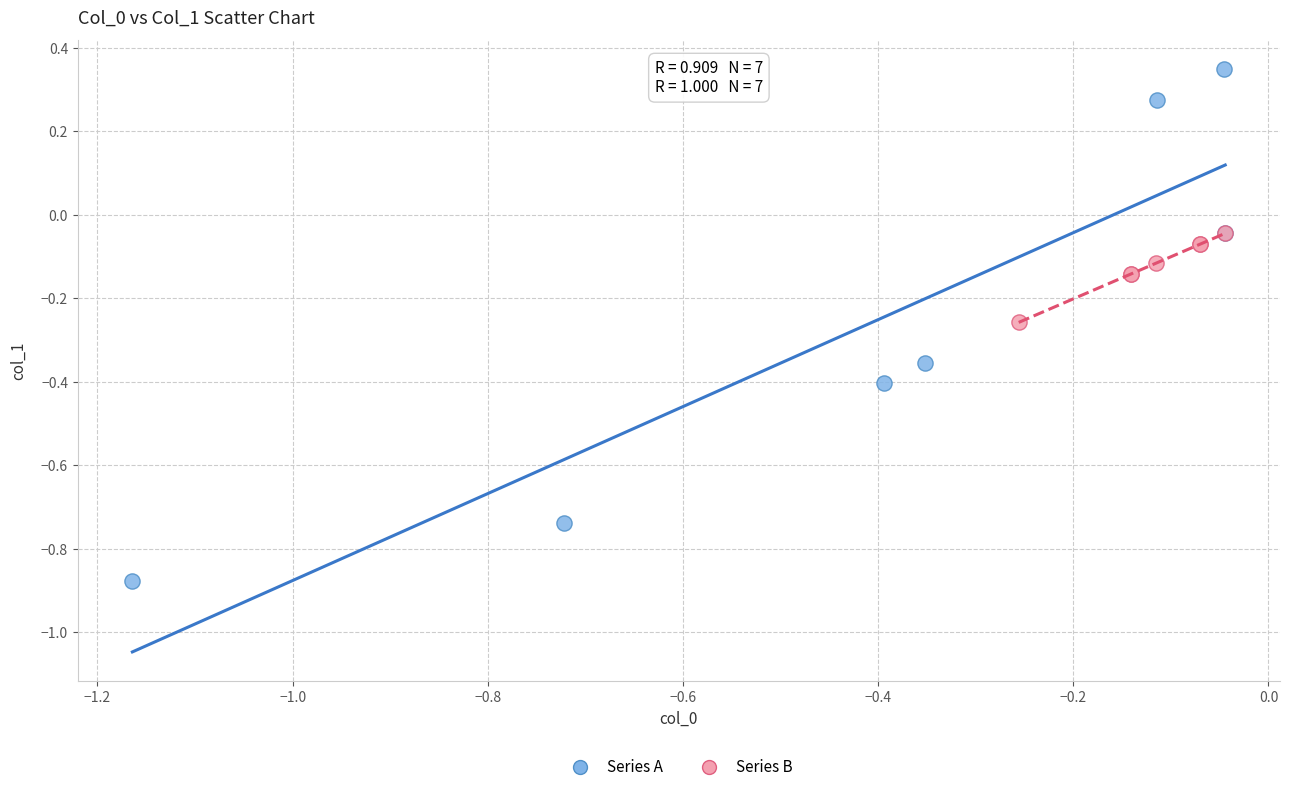

Which series reaches the minimum Y coordinate?

Series A